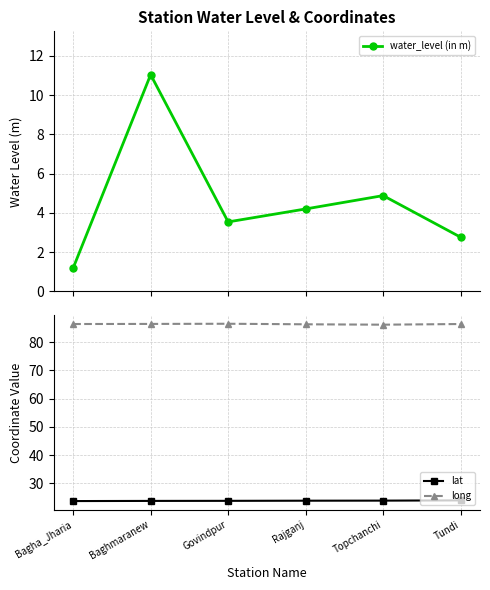

Rank the categories by water_level (in m) value from highest to lowest.

Baghmaranew, Topchanchi, Rajganj, Govindpur, Tundi, Bagha_Jharia